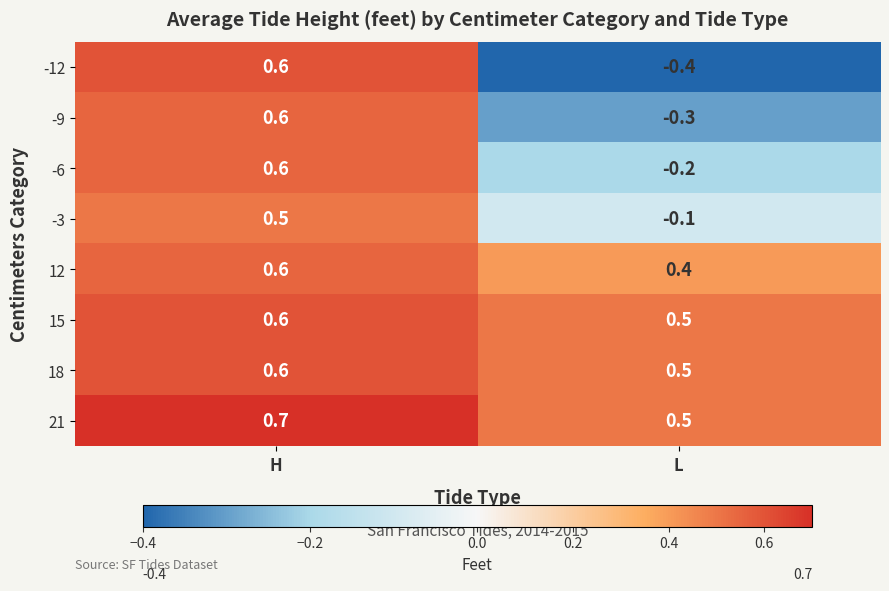

Rank the categories by -3 value from lowest to highest.

L, H